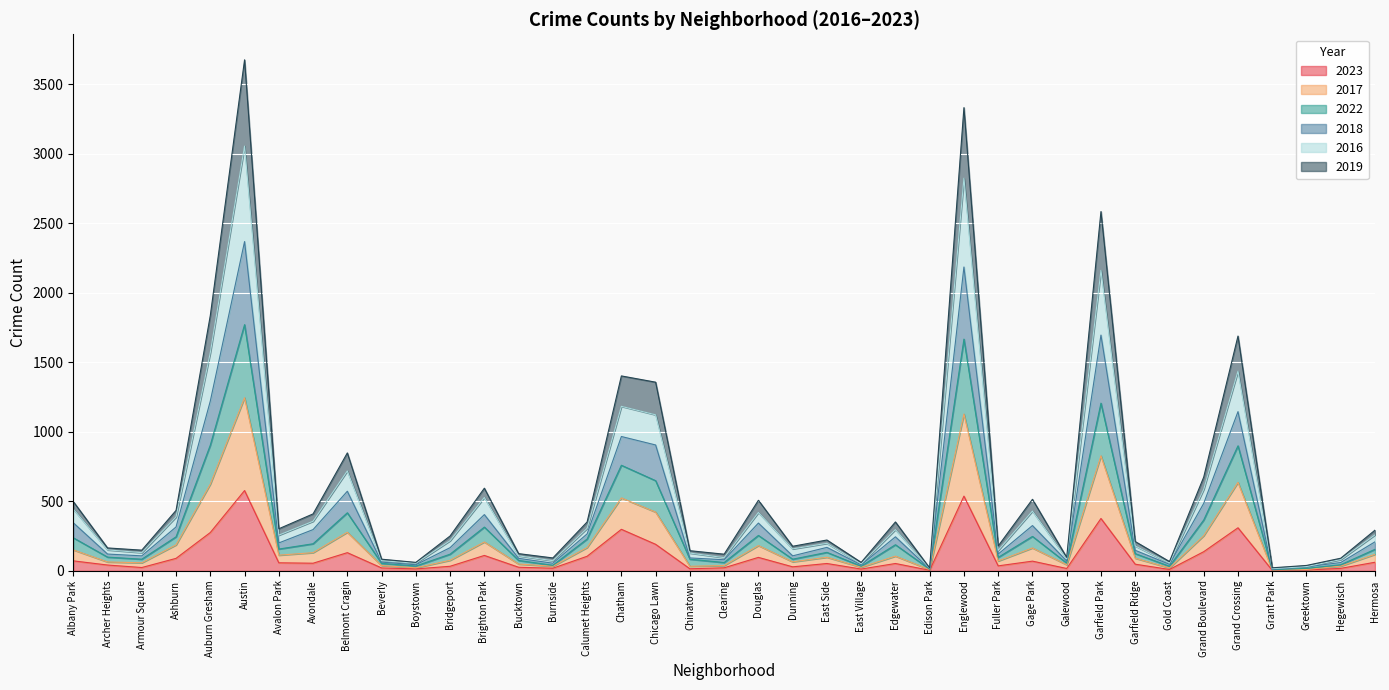

True or false: 2023 has a value of 144 at Auburn Gresham.

False